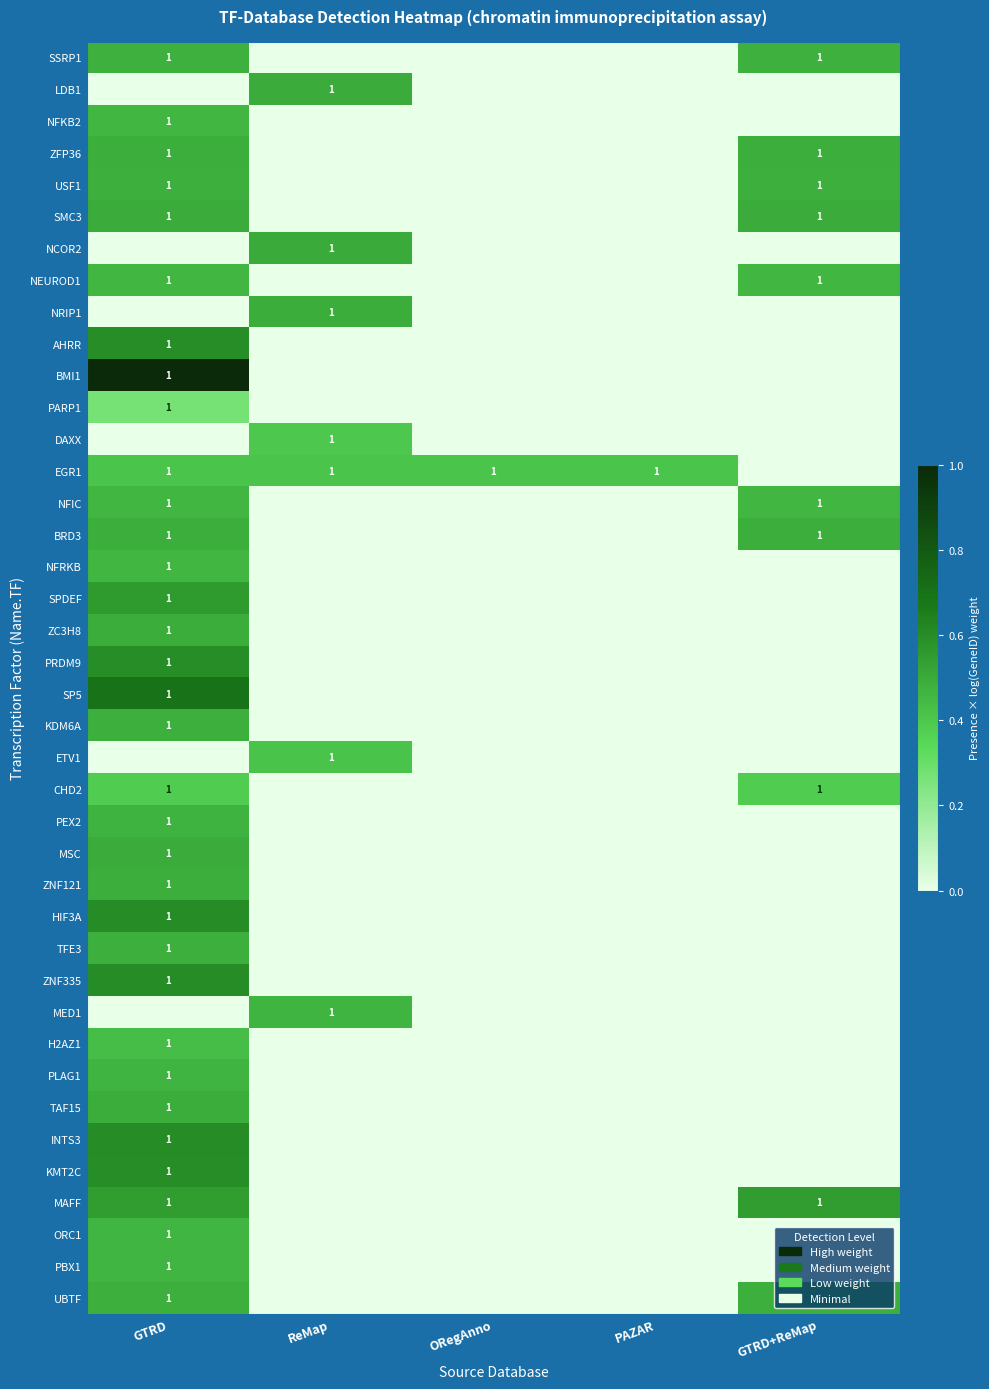

Which has a higher value, GTRD+ReMap or PAZAR?

GTRD+ReMap